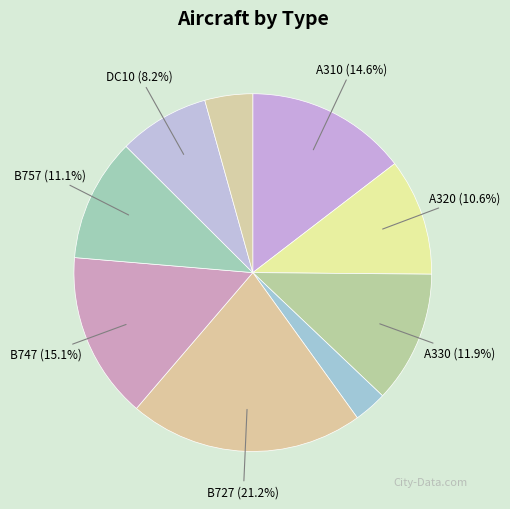

Rank the categories by value from highest to lowest.

B727, B747, A310, A330, B757, A320, DC10, DC9, A340